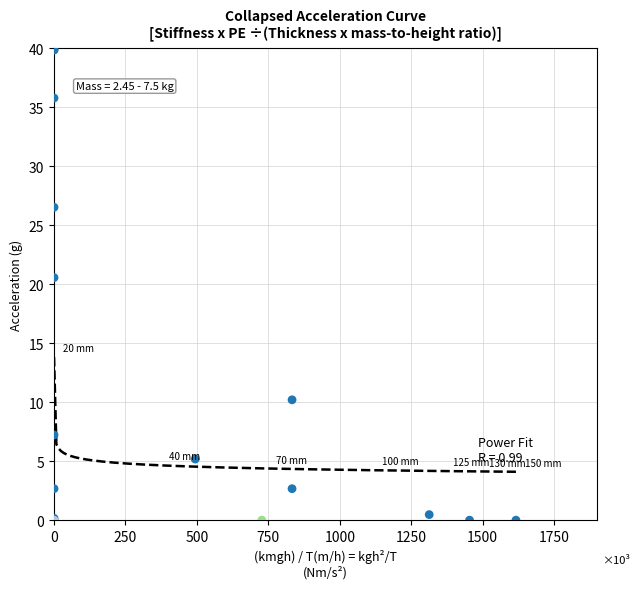

What Y value in the scatter plot is closest to 19?

20.5